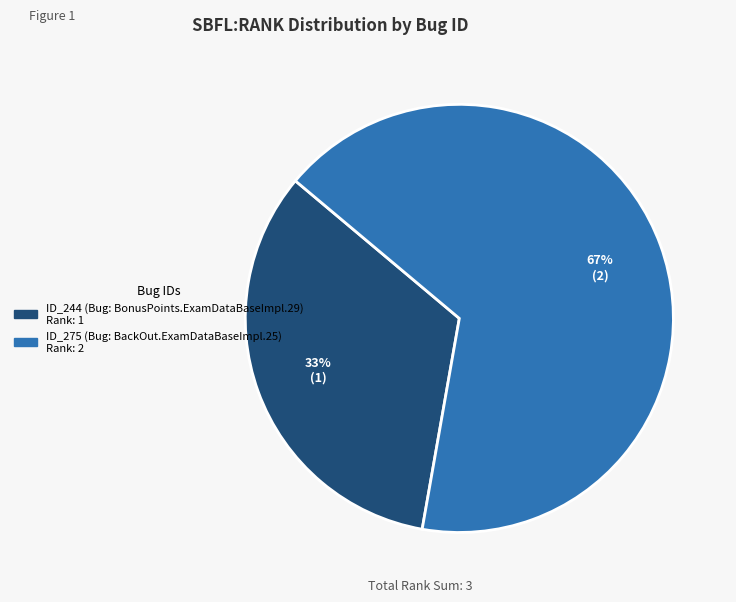

To the nearest percent, what is the average slice percentage?

50%